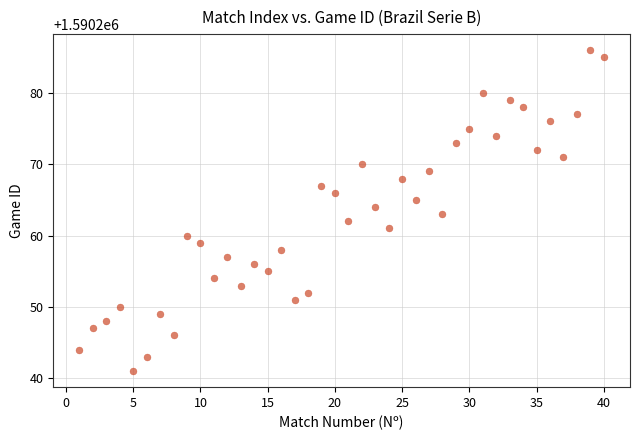

What is the range of Y values (max minus min)?

45